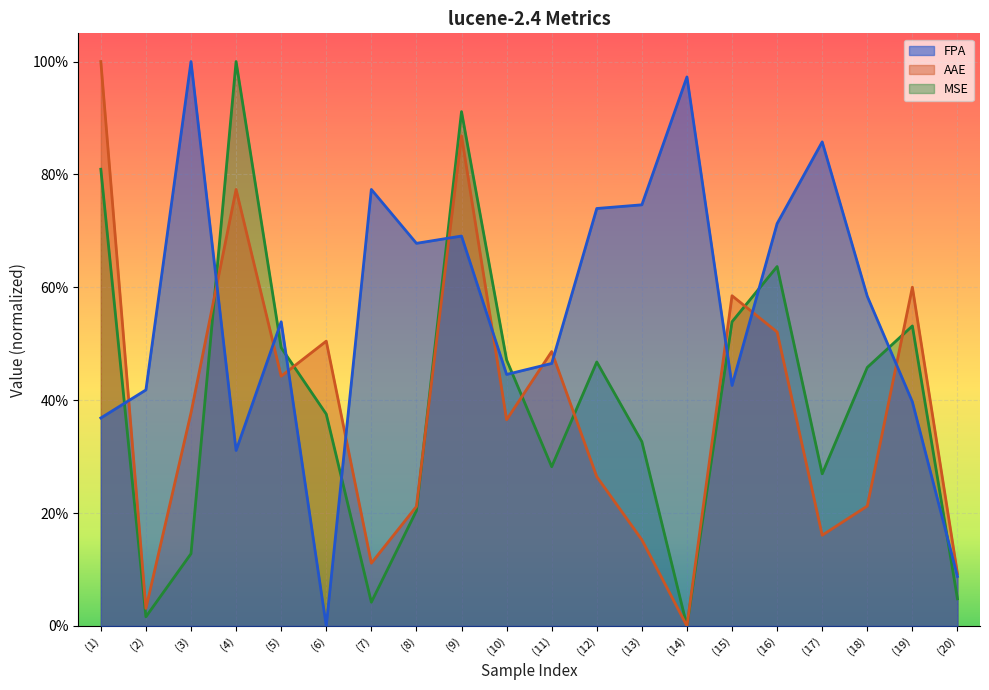

At how many categories does at least one series exceed 0?

20